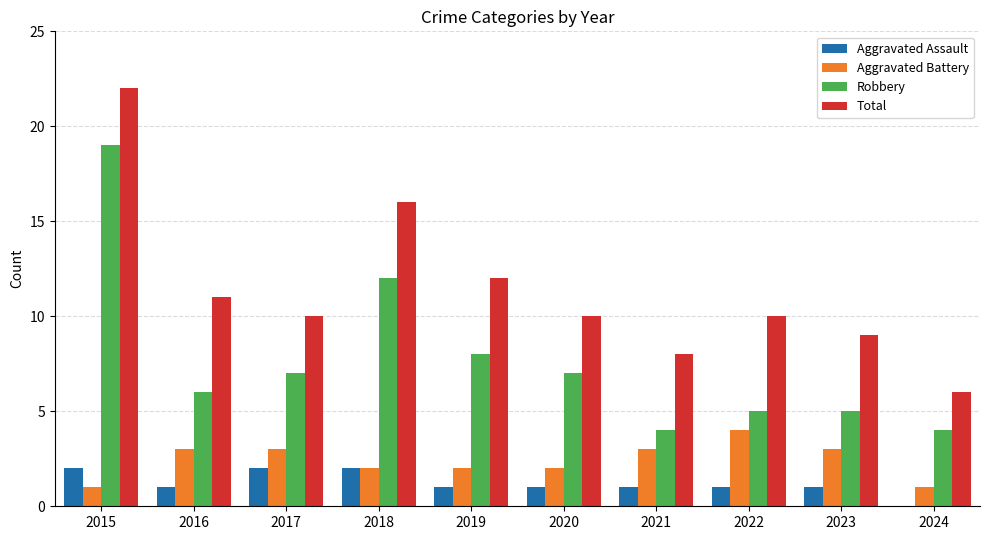

Reading right to left, transcribe all the data shown in this chart.

Aggravated Assault: 2024=0	2023=1	2022=1	2021=1	2020=1	2019=1	2018=2	2017=2	2016=1	2015=2
Aggravated Battery: 2024=1	2023=3	2022=4	2021=3	2020=2	2019=2	2018=2	2017=3	2016=3	2015=1
Robbery: 2024=4	2023=5	2022=5	2021=4	2020=7	2019=8	2018=12	2017=7	2016=6	2015=19
Total: 2024=6	2023=9	2022=10	2021=8	2020=10	2019=12	2018=16	2017=10	2016=11	2015=22